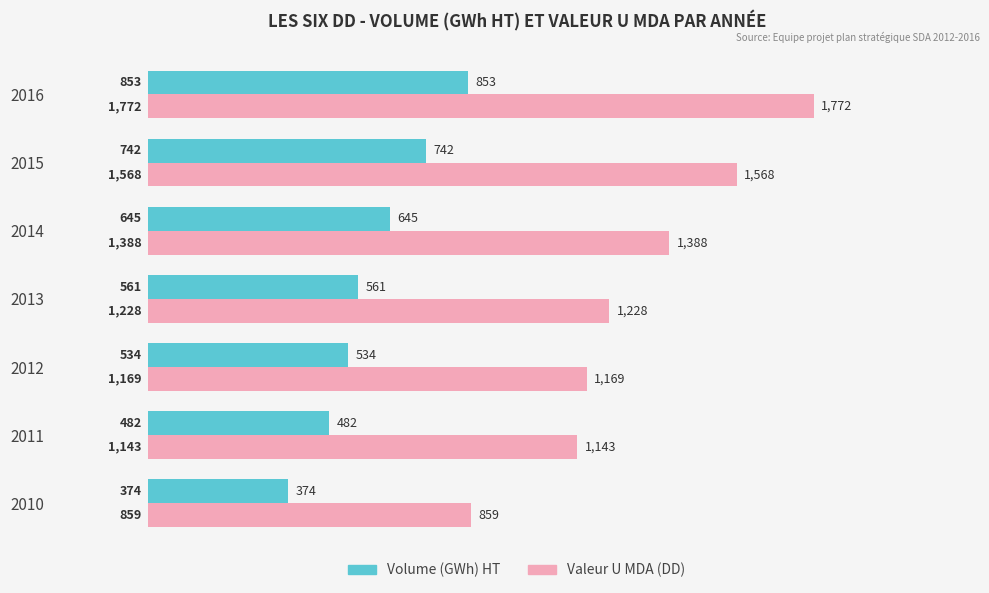

What is the approximate value of Volume (GWh) HT at 2010?

373.9